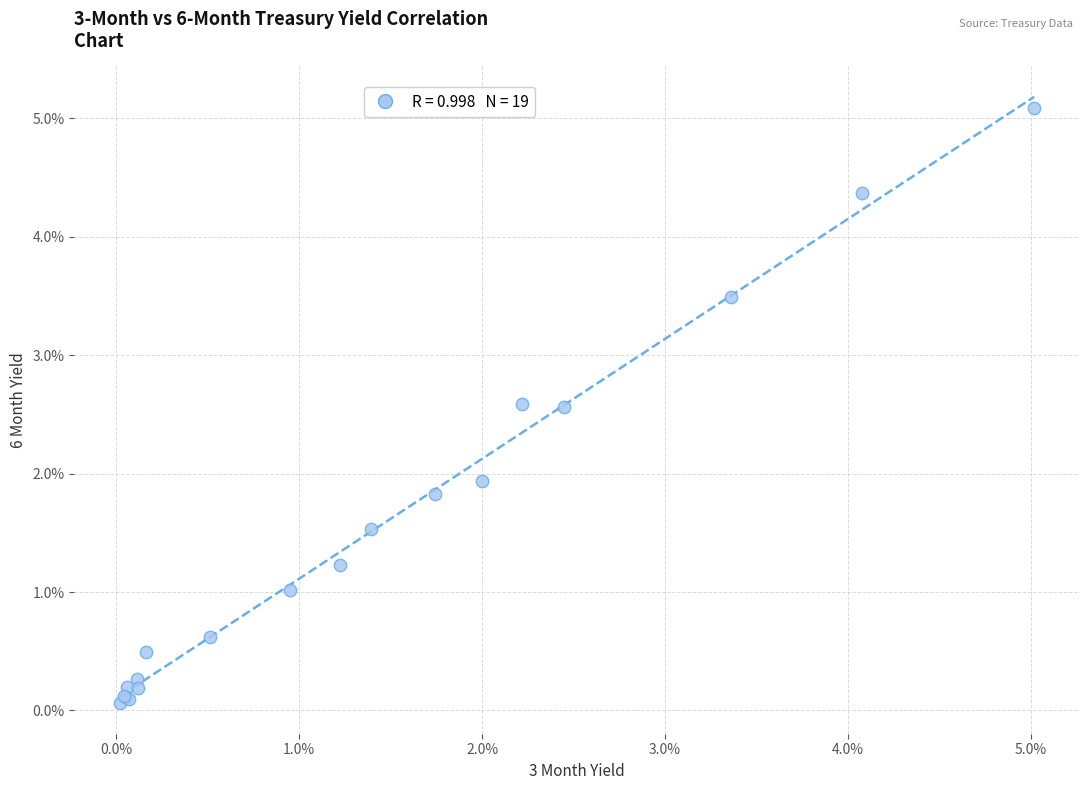

What Y value in the scatter plot is closest to 2?

1.9